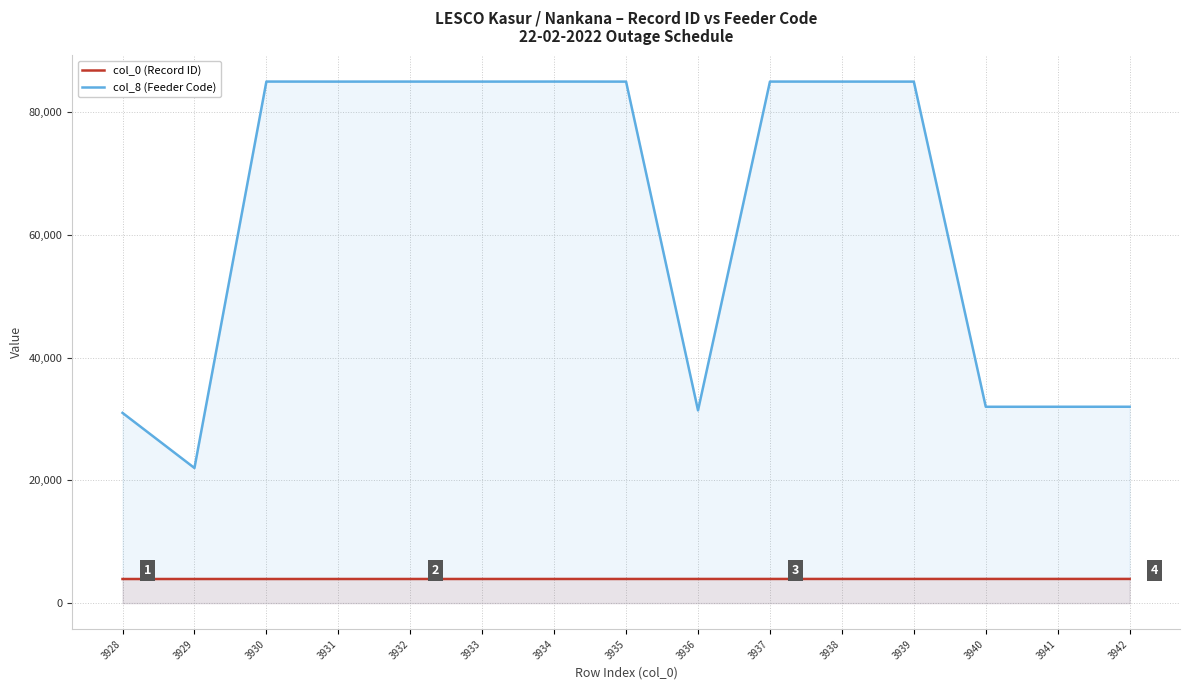

Which series has the largest total across all categories?

col_8 (Feeder Code)